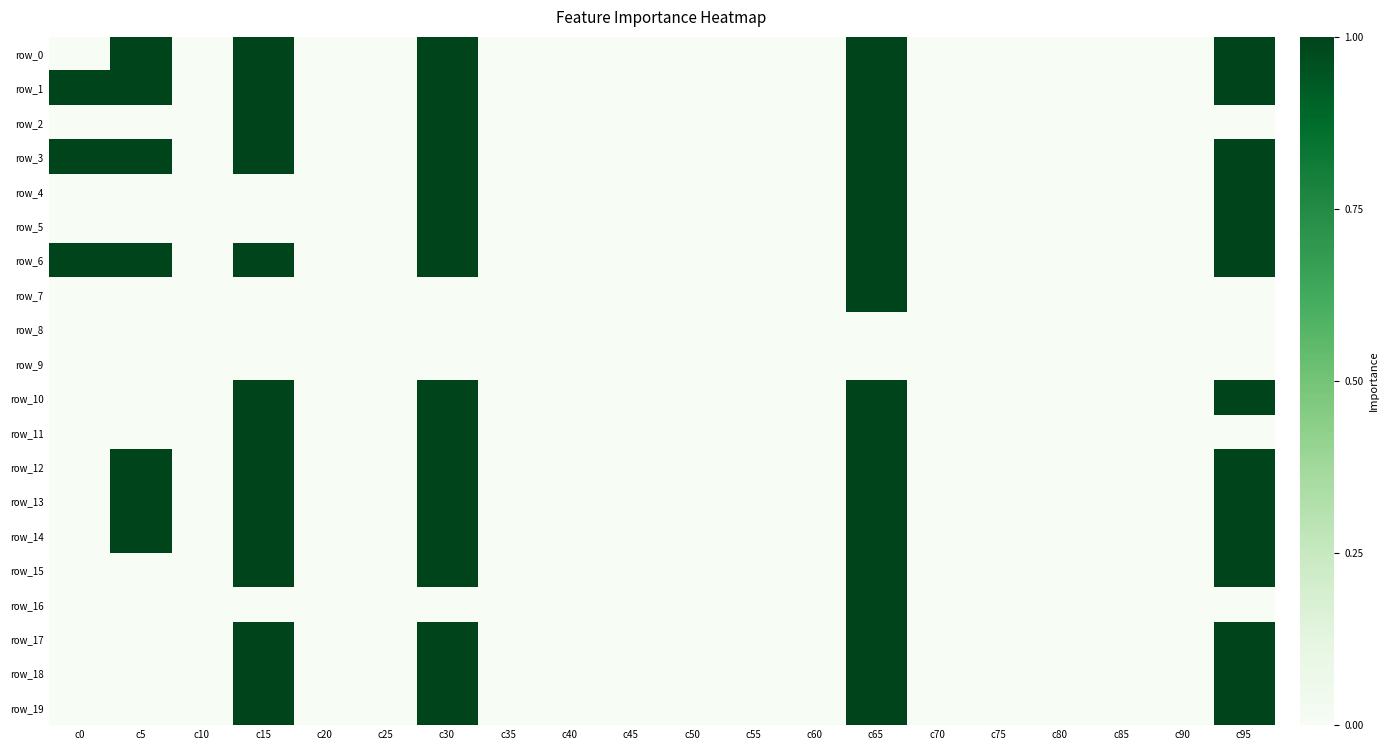

Which label corresponds to the largest value in the chart?

c5